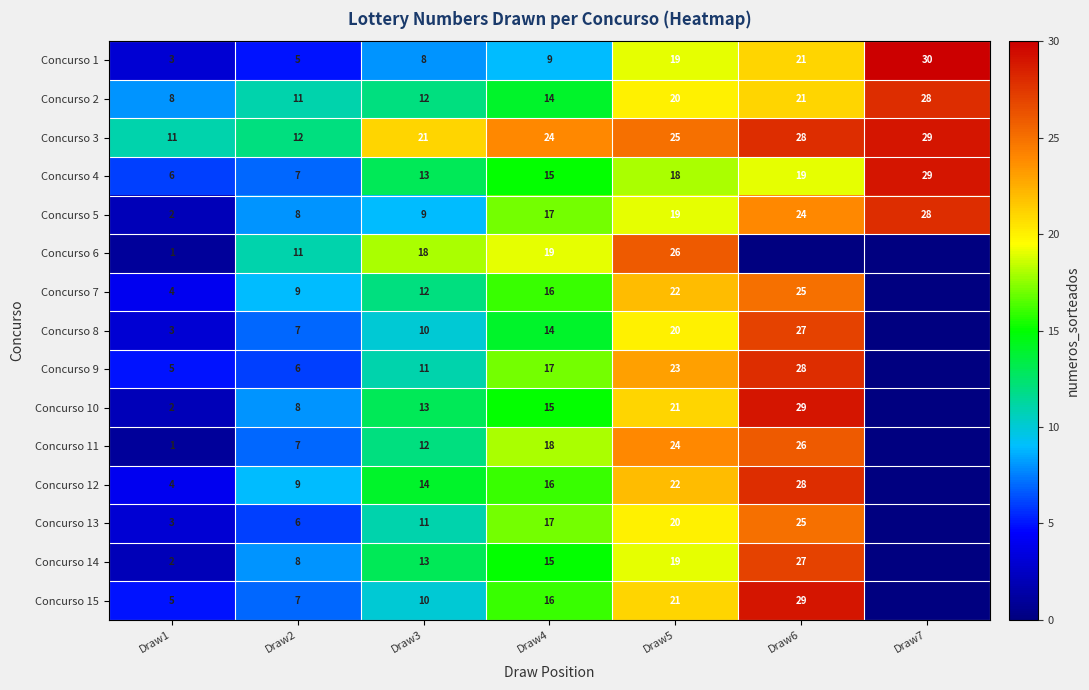

True or false: Concurso 9 has a value of 26 at Draw4.

False